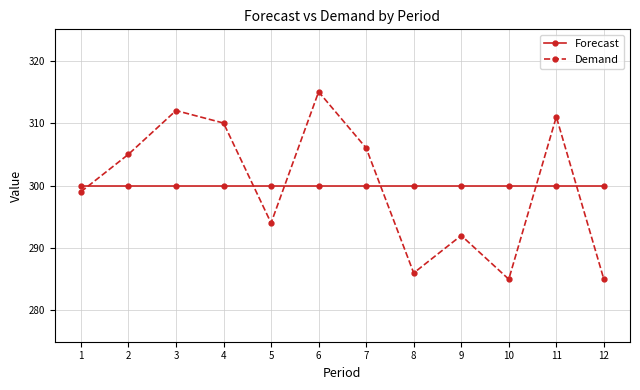

Rank the series by their maximum value, from lowest to highest.

Forecast, Demand